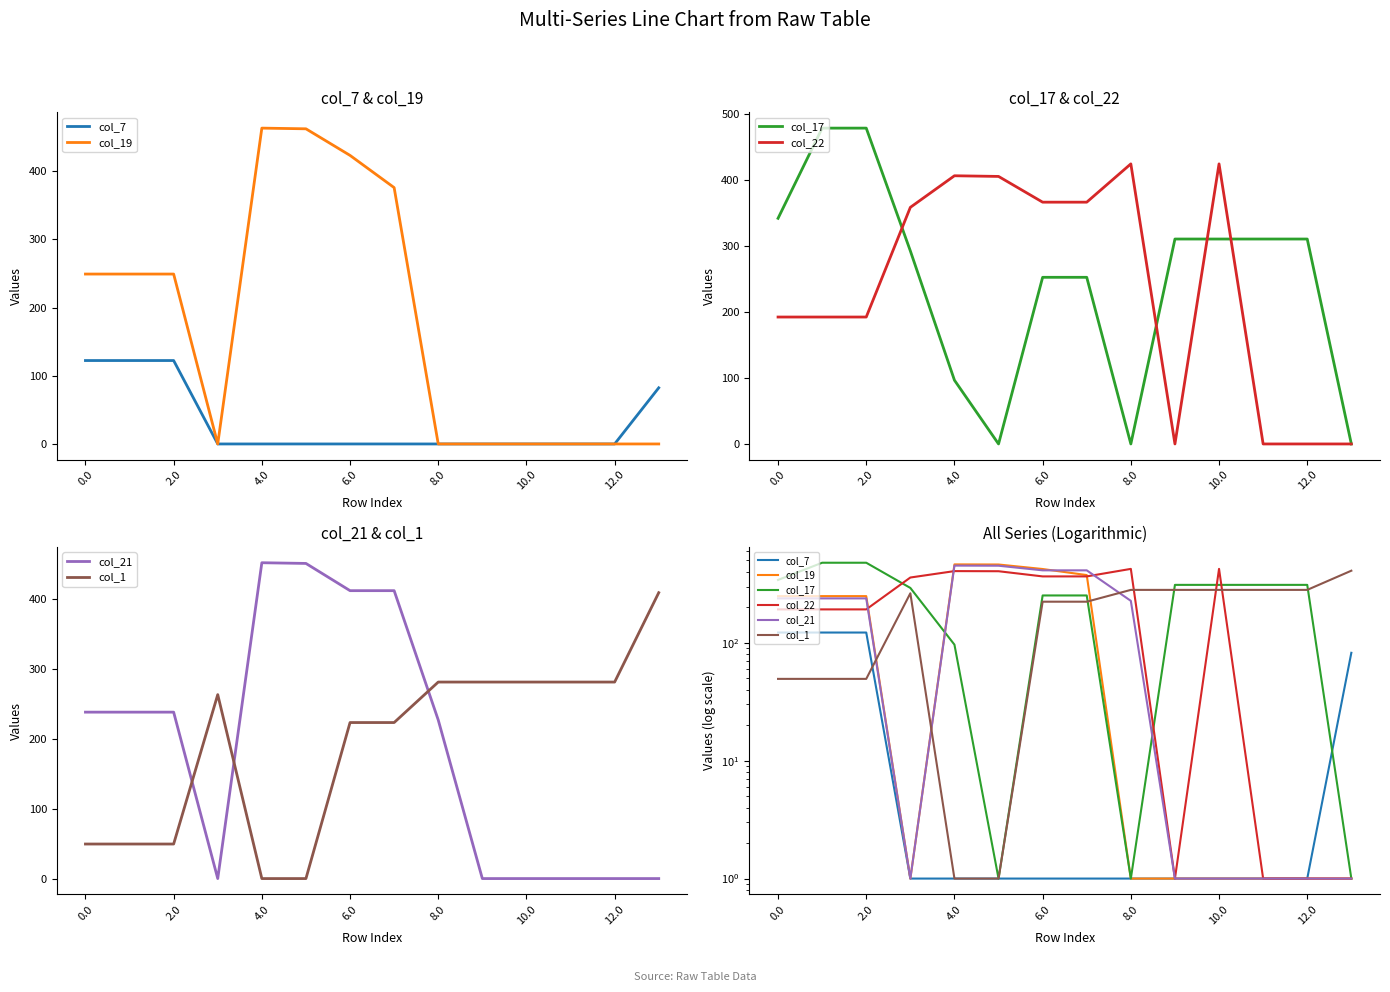

Reading left to right, list all the values displayed in this chart.

col_7: 122.3	122.3	122.3	1.0	1.0	1.0	1.0	1.0	1.0	1.0	1.0	1.0	1.0	82.3
col_19: 249.2	249.2	249.2	1.0	463.2	462.2	423.2	375.9	1.0	1.0	1.0	1.0	1.0	1.0
col_17: 341.8	478.5	478.5	292.5	96.6	1.0	252.5	252.5	1.0	310.5	310.5	310.5	310.5	1.0
col_22: 192.3	192.3	192.3	358.4	406.3	405.3	366.3	366.3	424.3	1.0	424.3	1.0	1.0	1.0
col_21: 238.4	238.4	238.4	1.0	452.4	451.4	412.4	412.4	227.2	1.0	1.0	1.0	1.0	1.0
col_1: 49.5	49.5	49.5	263.5	1.0	1.0	223.5	223.5	281.5	281.5	281.5	281.5	281.5	409.5